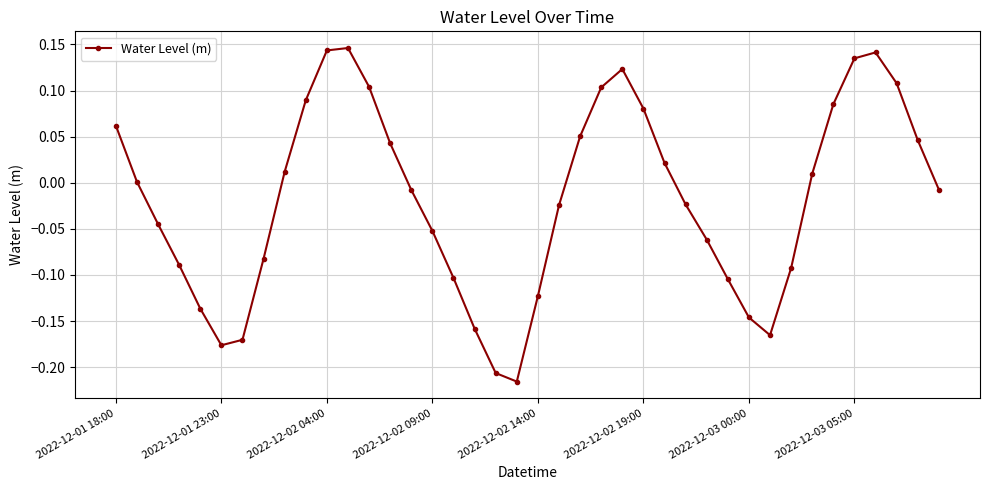

Count the number of data series in this chart.

1